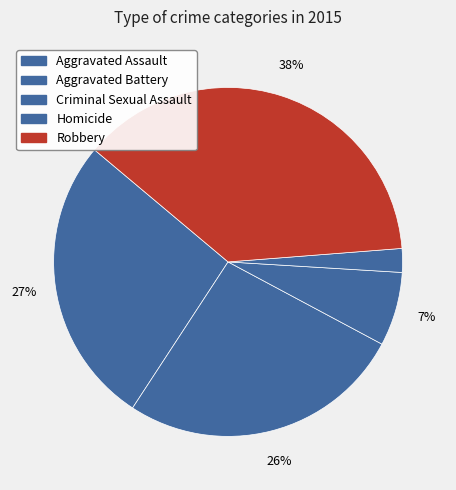

The Homicide slice represents 2% of the pie. True or false?

True